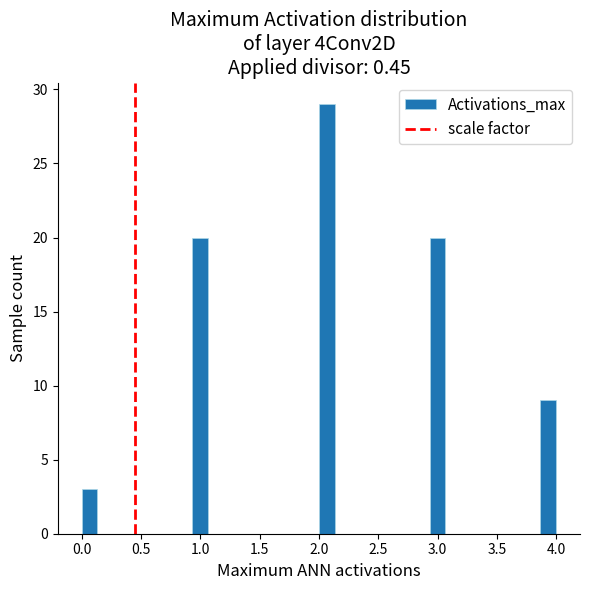

Read against the x-axis, roughly where is the centre of the tallest bar?

2.05